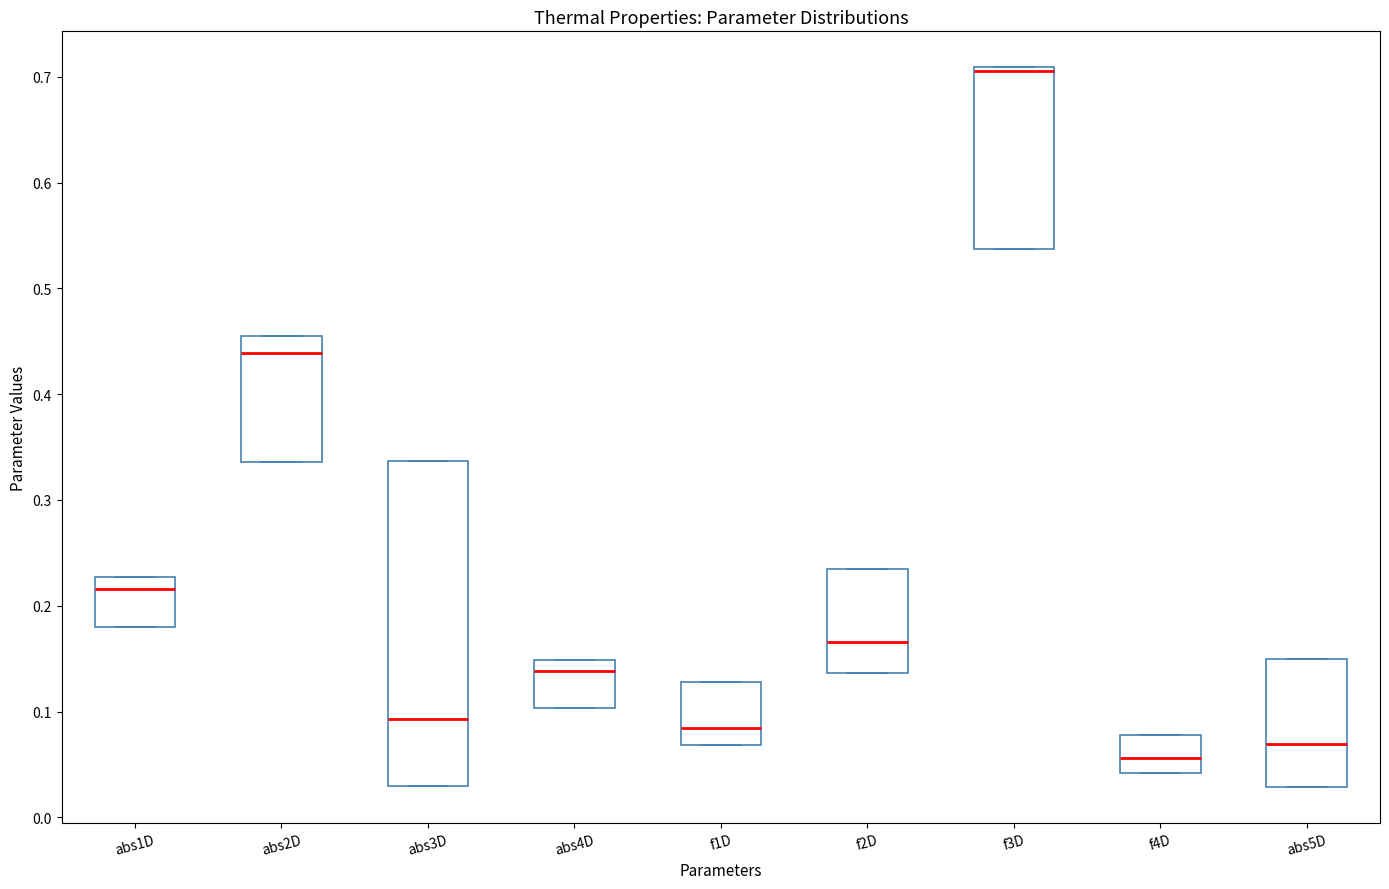

Reading left to right, transcribe this box plot: for each box, give where its median line is, the range the box spans, and where its two whiskers end, as read against the y-axis. The values are not printed on the chart, so give them approximately, as read against the axis.

abs1D: median 0.22, box 0.18 to 0.23, whiskers 0.18 to 0.23
abs2D: median 0.44, box 0.34 to 0.45, whiskers 0.34 to 0.45
abs3D: median 0.09, box 0.03 to 0.34, whiskers 0.03 to 0.34
abs4D: median 0.14, box 0.10 to 0.15, whiskers 0.10 to 0.15
f1D: median 0.08, box 0.07 to 0.13, whiskers 0.07 to 0.13
f2D: median 0.17, box 0.14 to 0.24, whiskers 0.14 to 0.24
f3D: median 0.71 (just below the box's upper edge), box 0.54 to 0.71, whiskers 0.54 to 0.71
f4D: median 0.06, box 0.04 to 0.08, whiskers 0.04 to 0.08
abs5D: median 0.07, box 0.03 to 0.15, whiskers 0.03 to 0.15